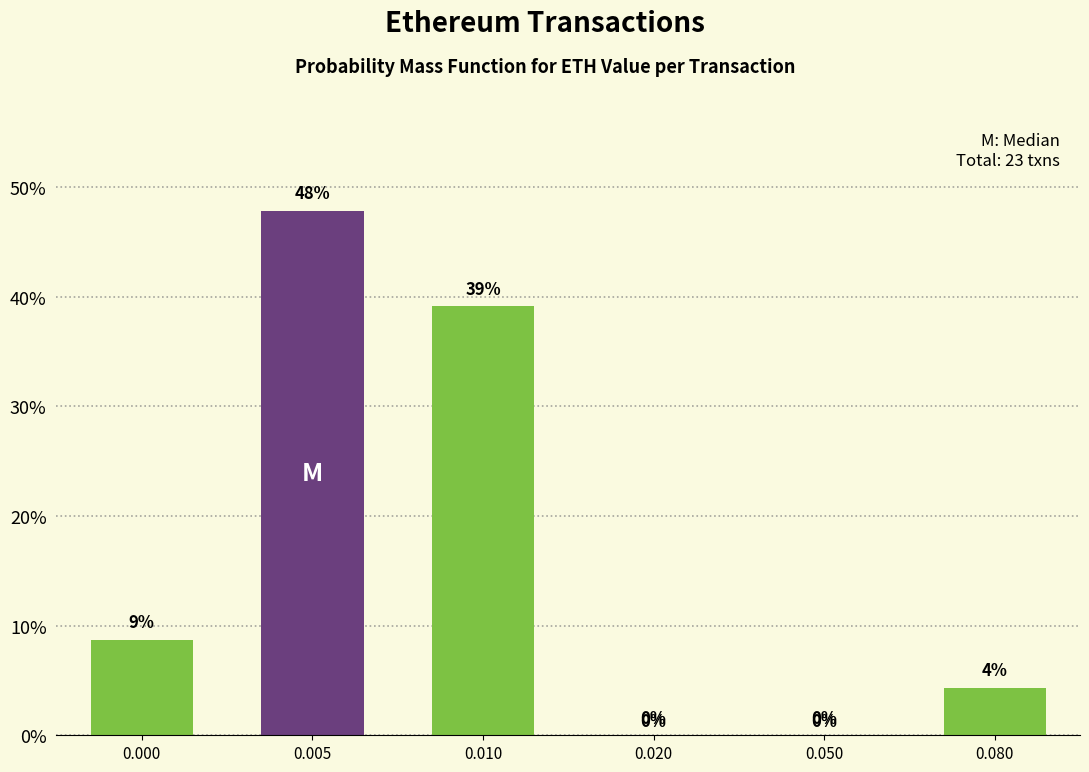

Is it true that the value at 0.020 is 0.0?

True